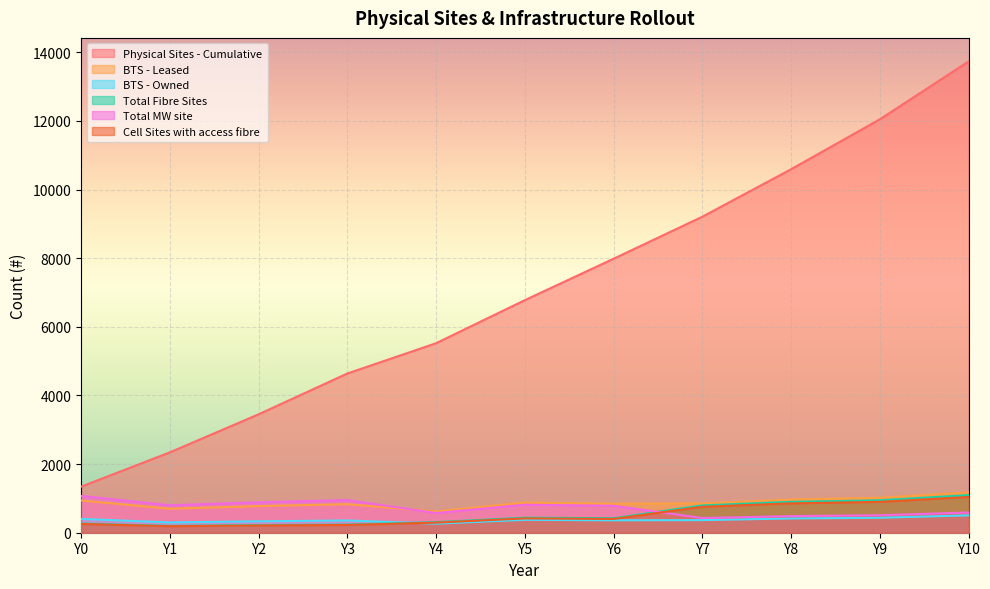

At which category does BTS - Leased reach its first local valley?

Y1